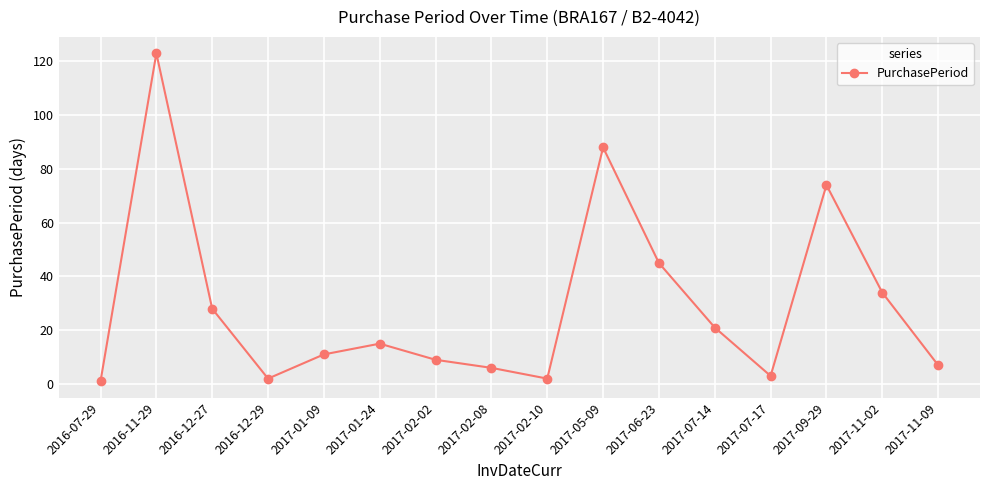

True or false: the data shows 105 at 2017-09-29.

False